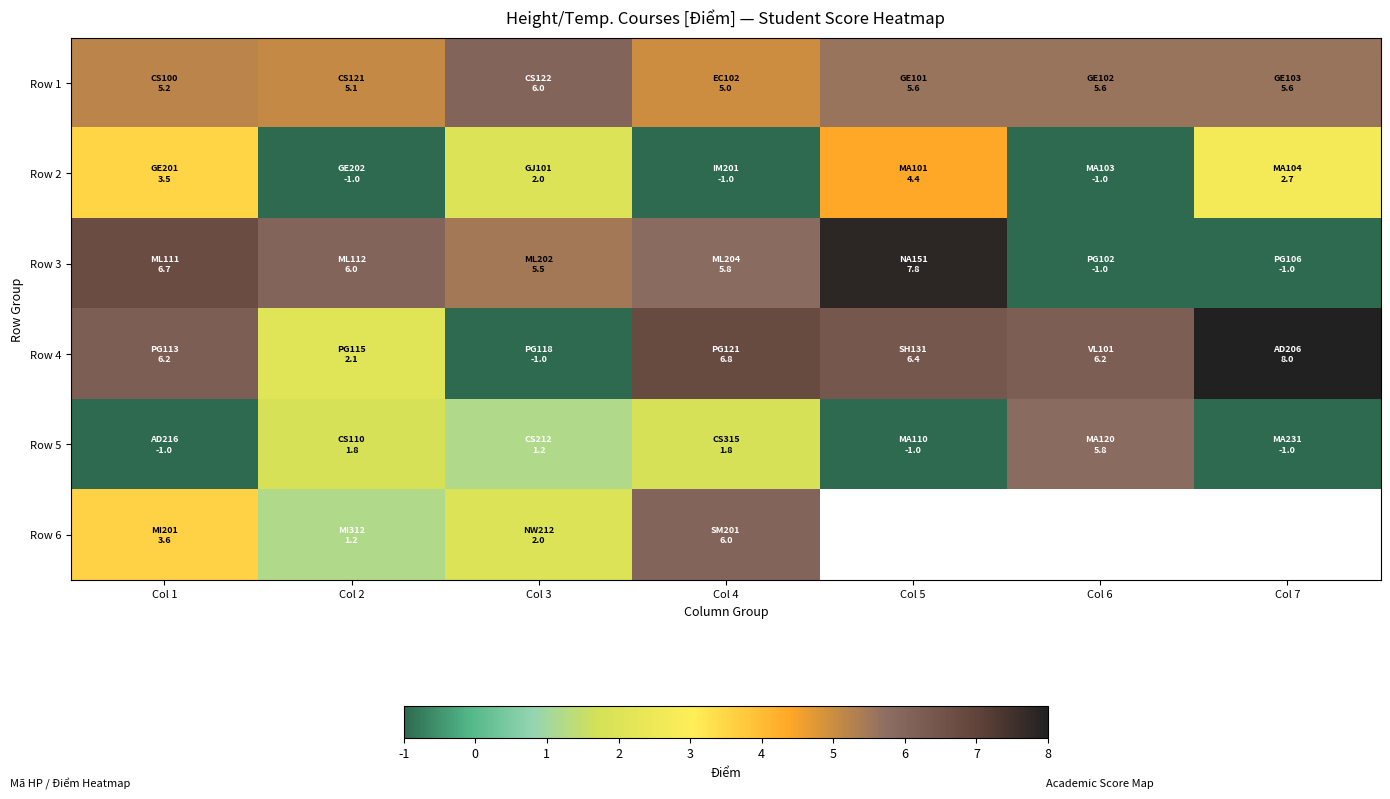

Which category has the highest value in the Row 5 series?

Col 6